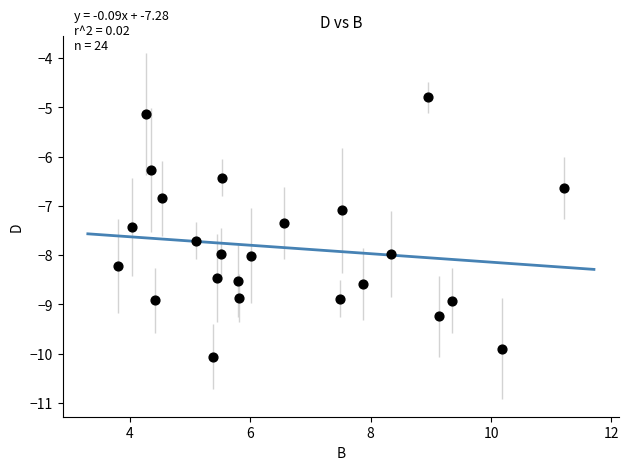

What is the range of Y values (max minus min)?

5.3